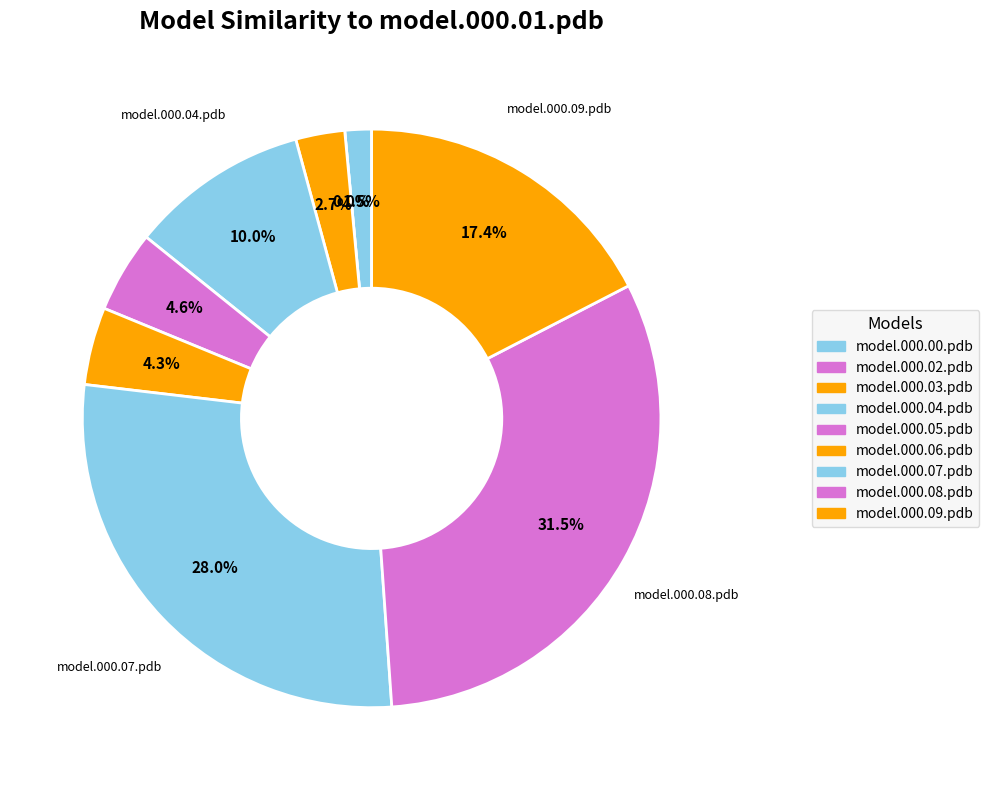

Do model.000.03.pdb and model.000.08.pdb together represent more than half of the pie?

No